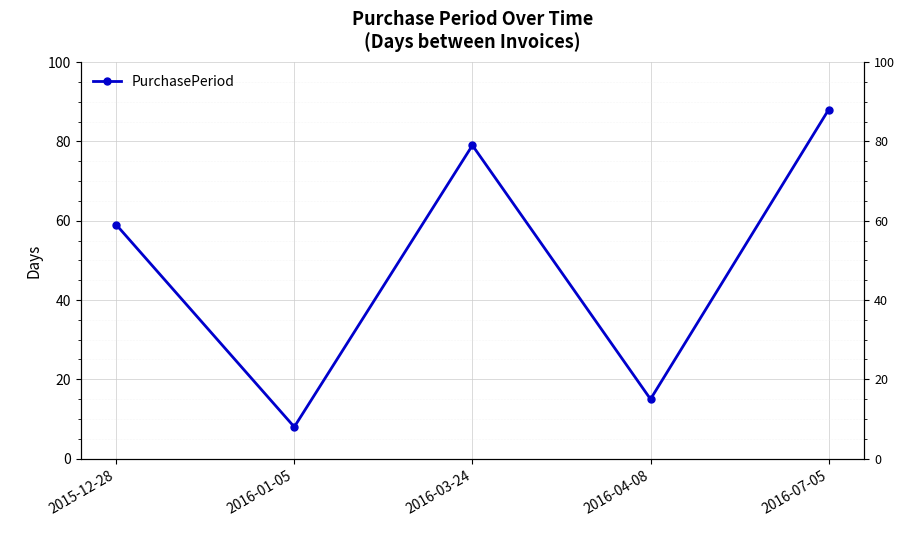

What is the label of the 1st point from the left?

2015-12-28